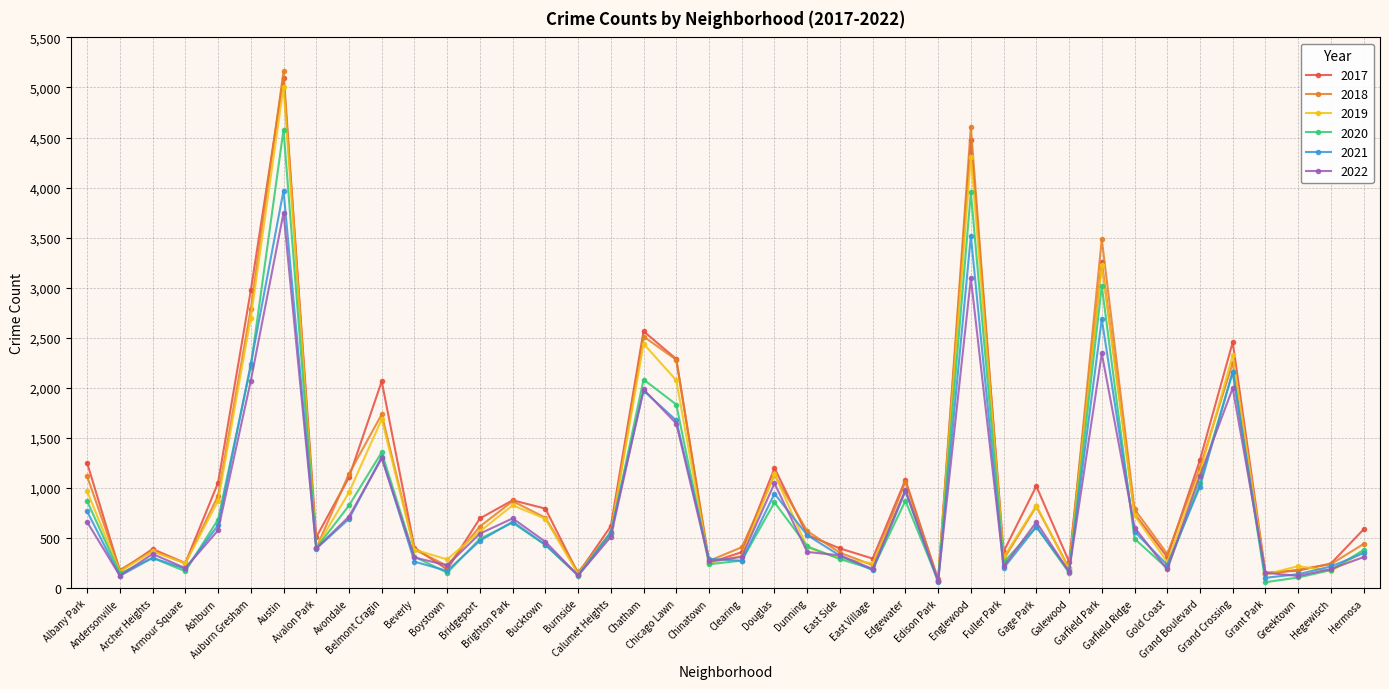

Which series ends up on top after the final intersection of 2017 and 2019?

2017